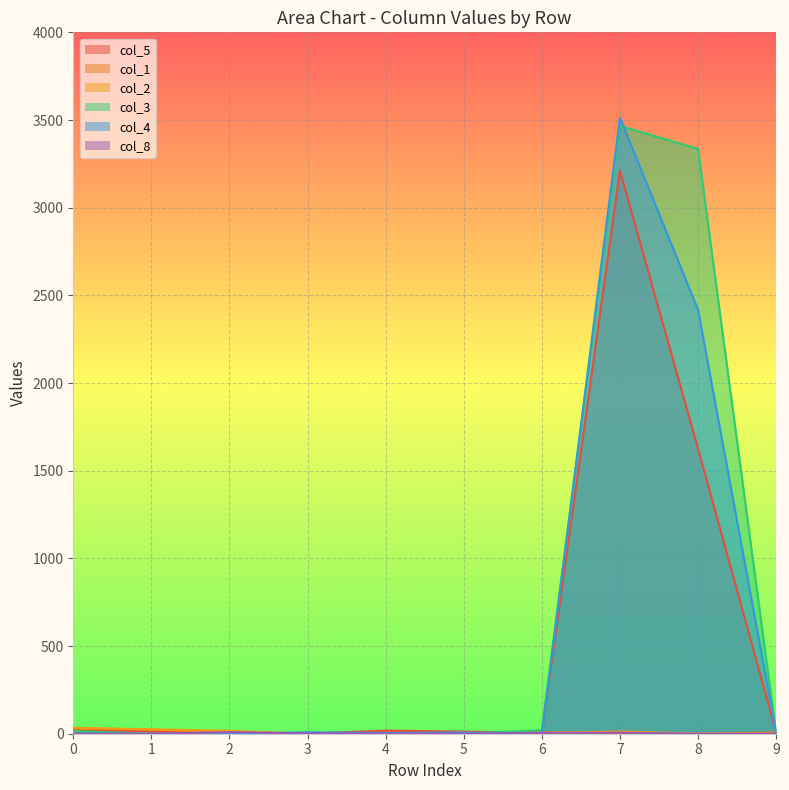

What is the maximum value shown in the chart?

3514